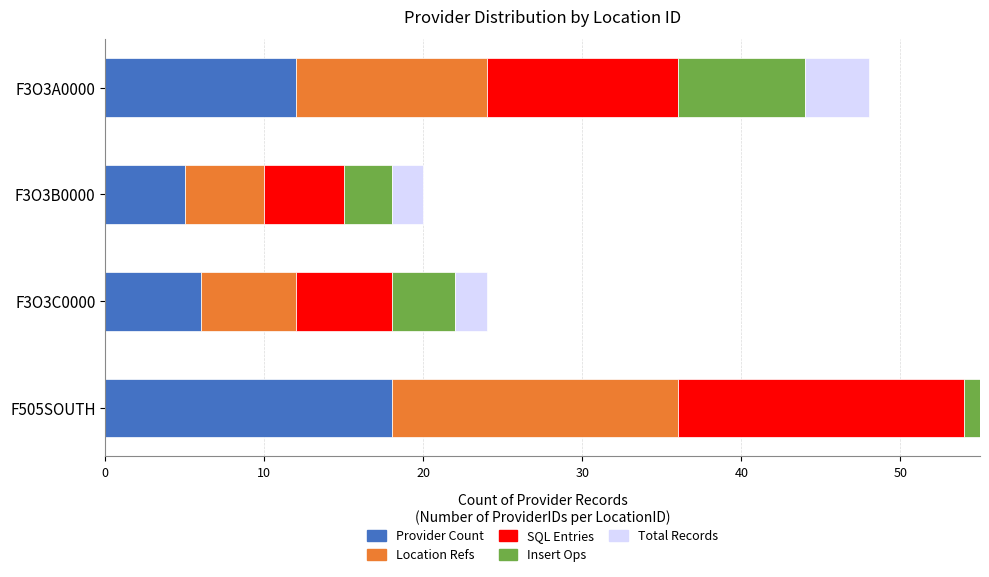

True or false: Location Refs has a value of 6 at F3O3C0000.

True